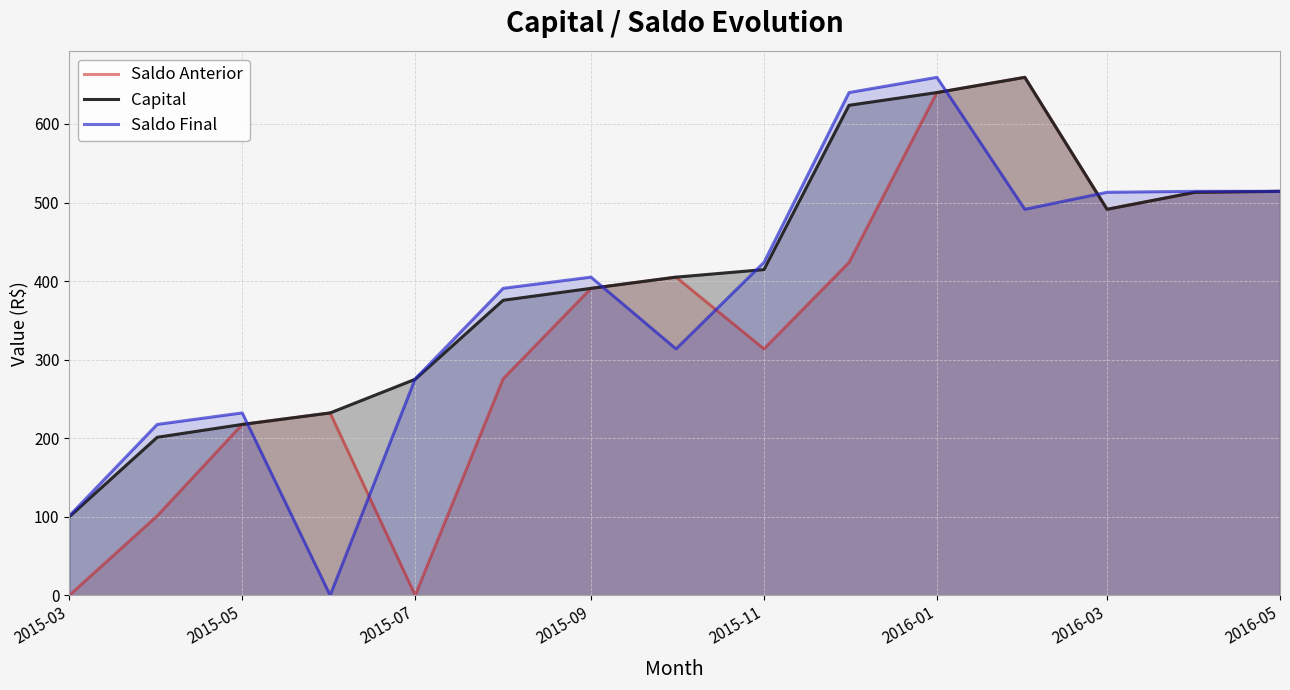

Rank the series by their average value, from lowest to highest.

Saldo Anterior, Saldo Final, Capital